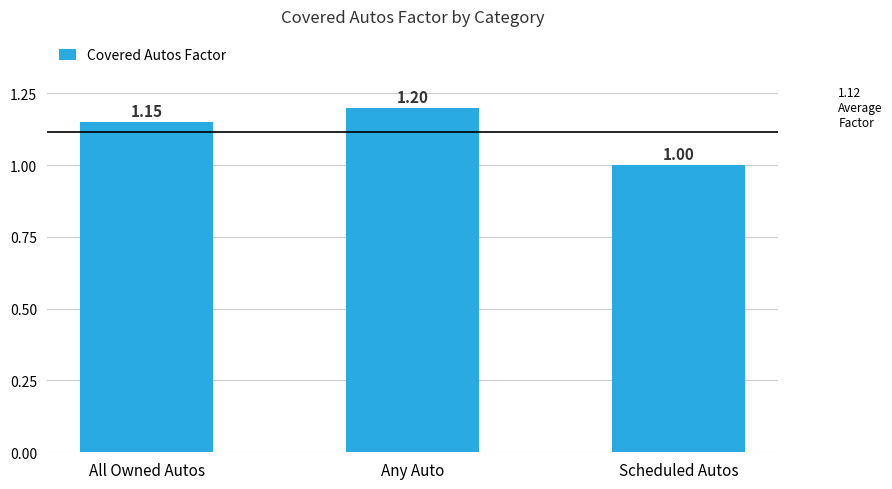

Does the chart contain any negative values?

No